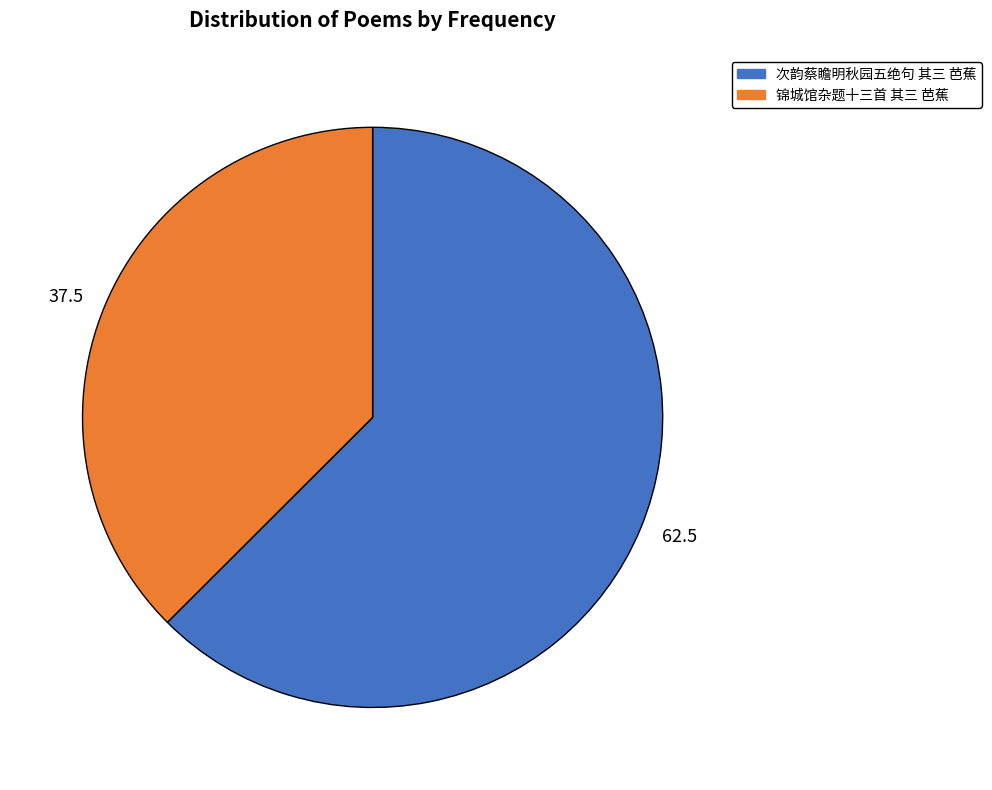

What is the largest slice in the pie chart?

62.5